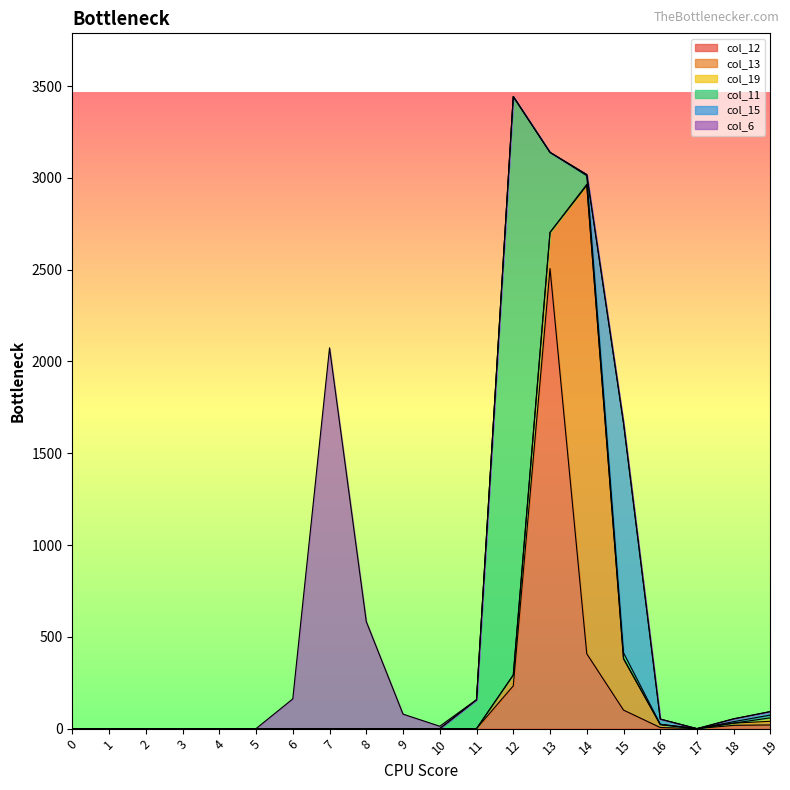

What are all the series names shown in the legend?

col_12, col_13, col_19, col_11, col_15, col_6